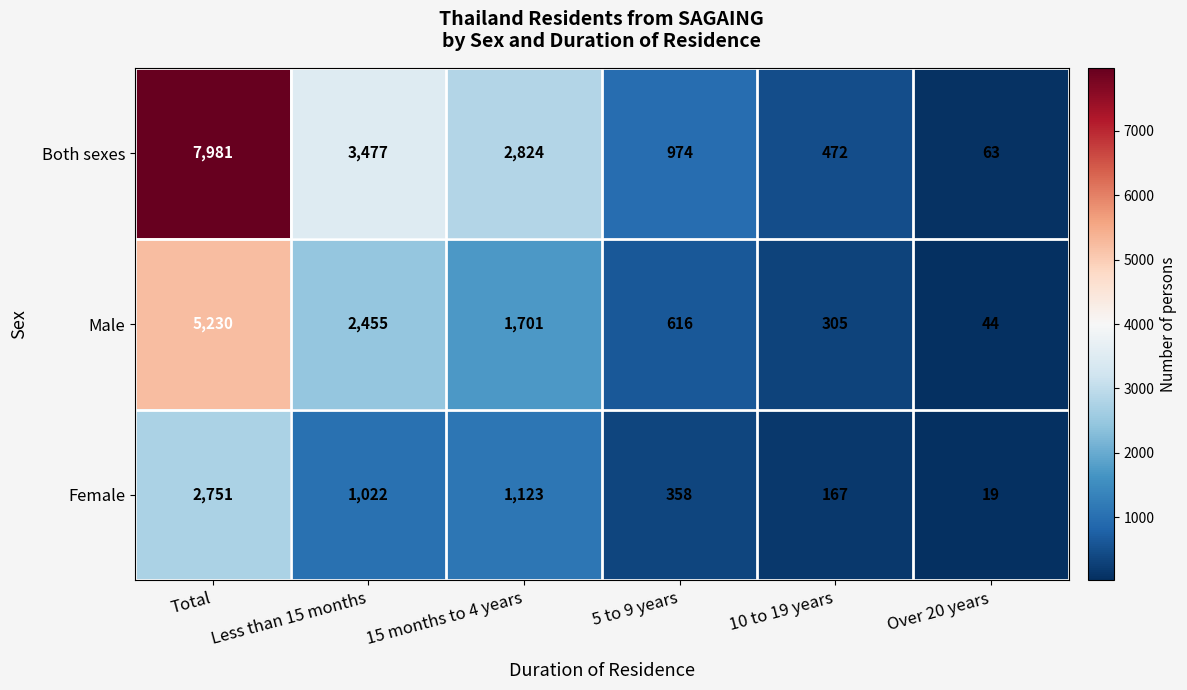

Rank the series by their average value, from highest to lowest.

Both sexes, Male, Female